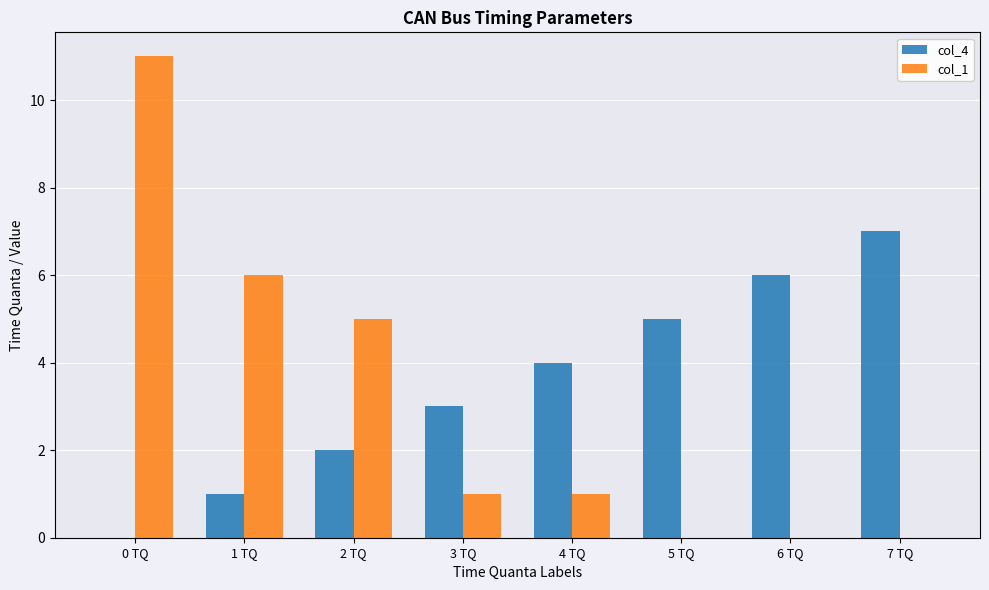

Which series changed the most between 0 TQ and 2 TQ?

col_1